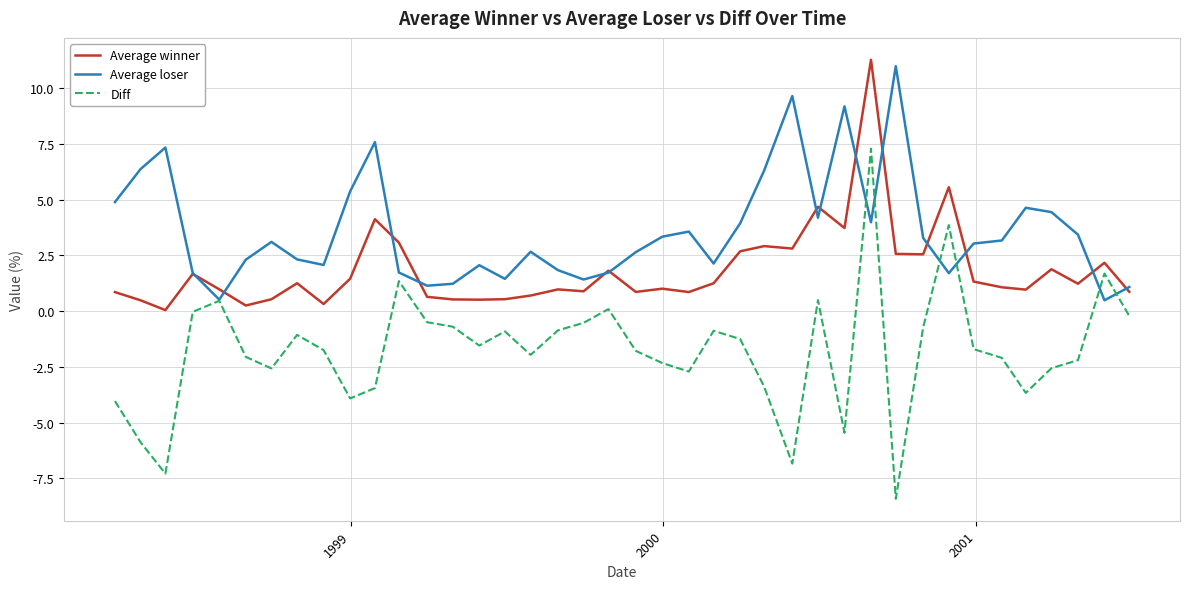

List the series in order of their overall mean, lowest first.

Diff, Average winner, Average loser